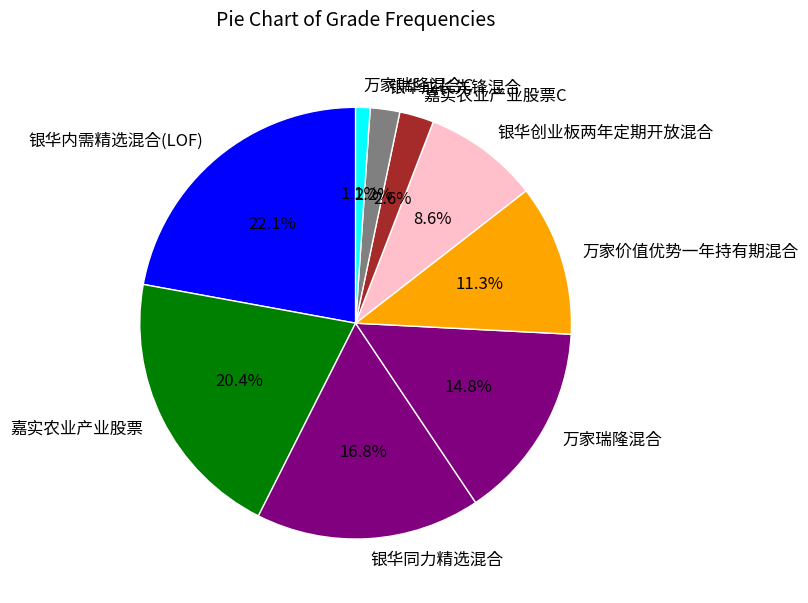

What is the largest slice in the pie chart?

银华内需精选混合(LOF)